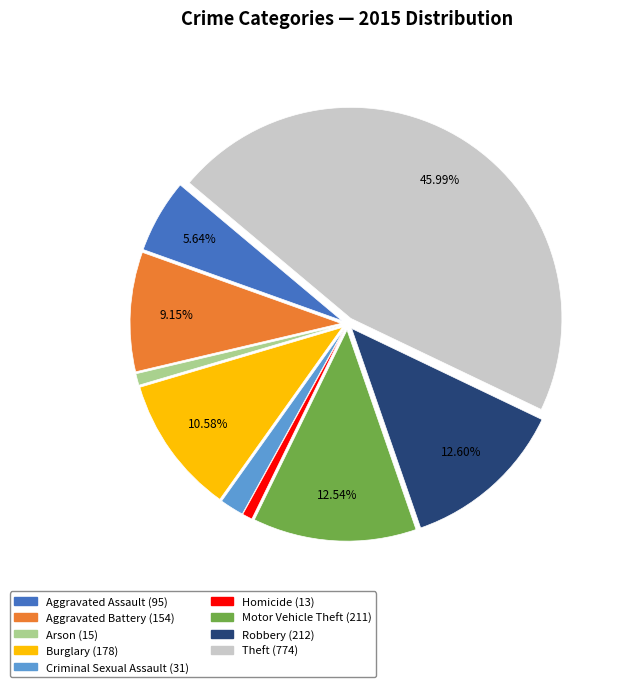

Does any single category account for the majority?

No